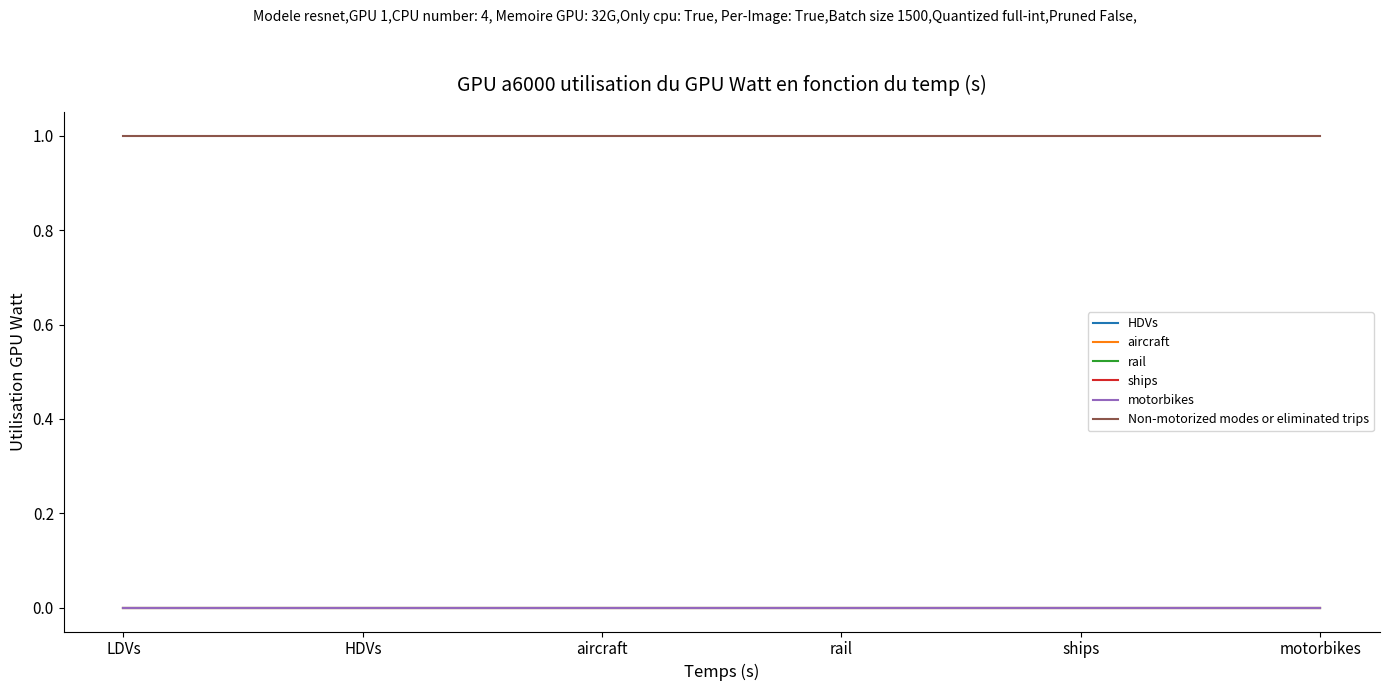

True or false: rail and motorbikes intersect in this chart.

False